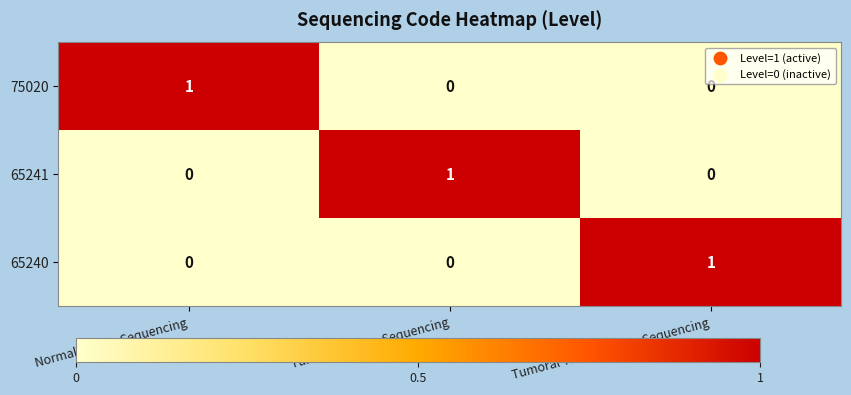

Count the 65241 values in the range 0 to 1.

3